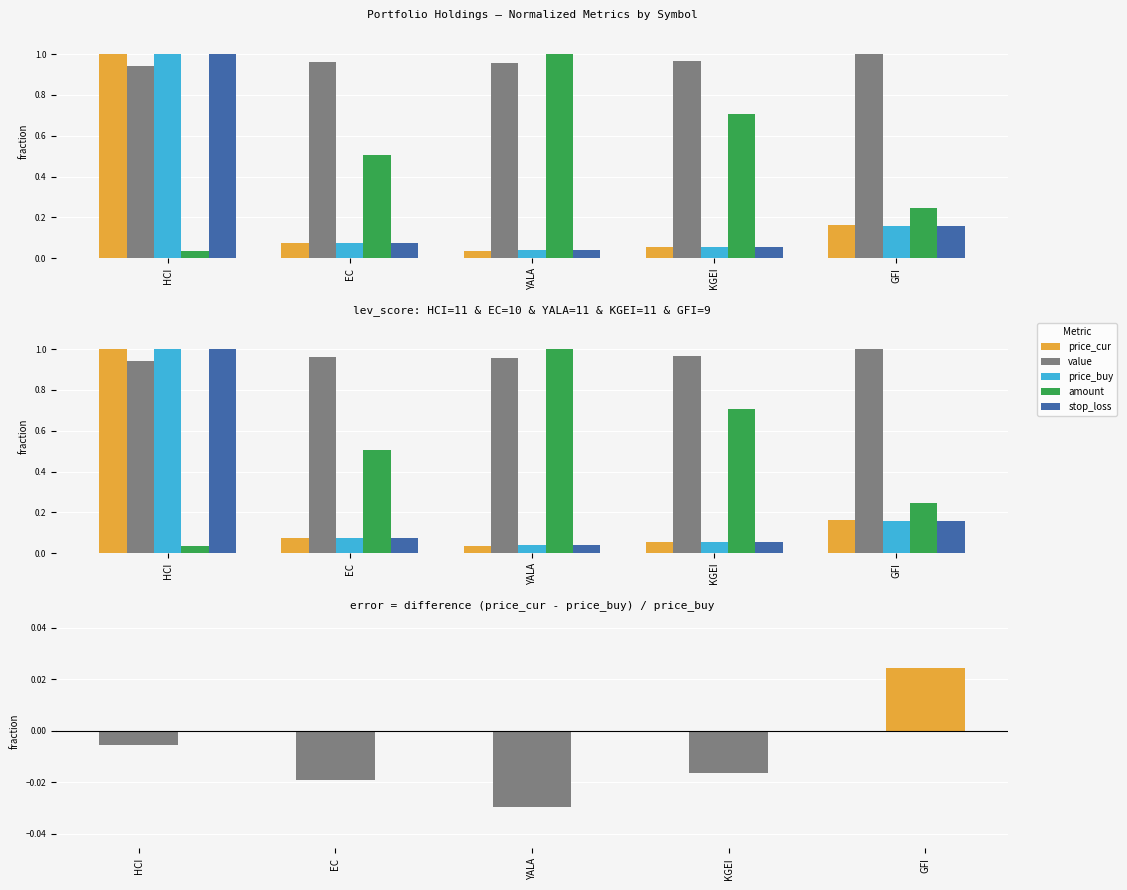

What value does the amount series have at YALA?

1.0